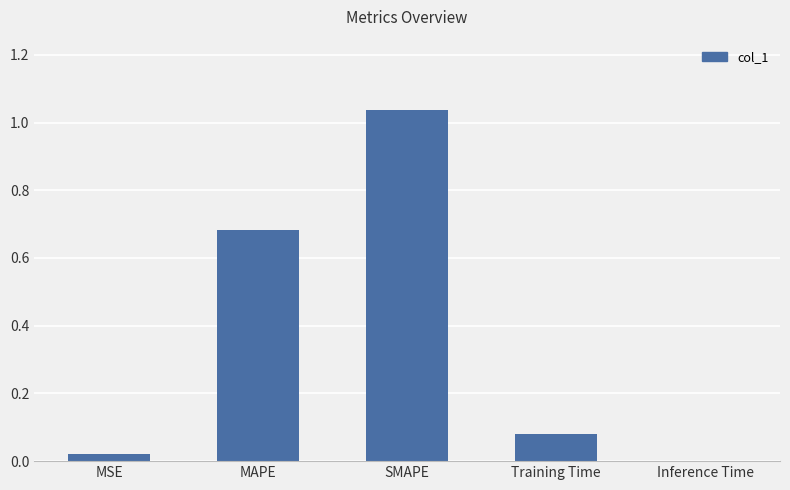

The value at MSE is 0.0. True or false?

True